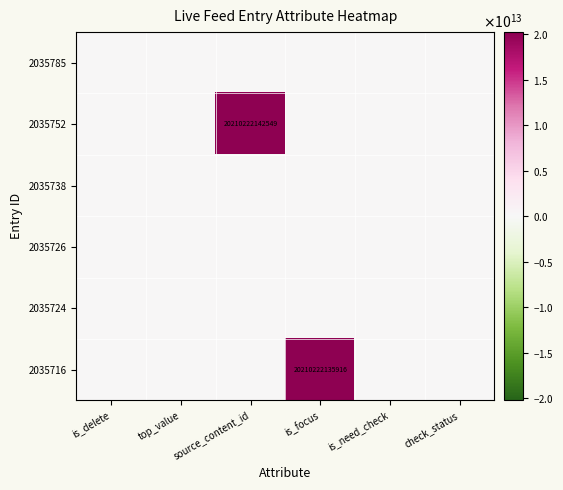

How many distinct data groups are displayed?

6